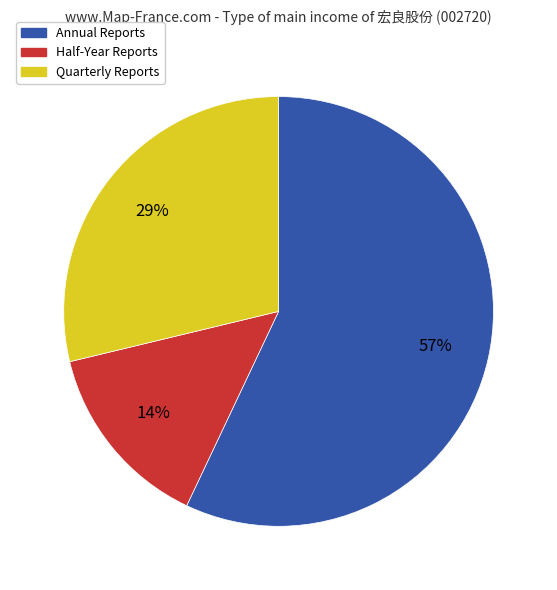

Combined, do Half-Year Reports and Annual Reports account for over 50%?

Yes